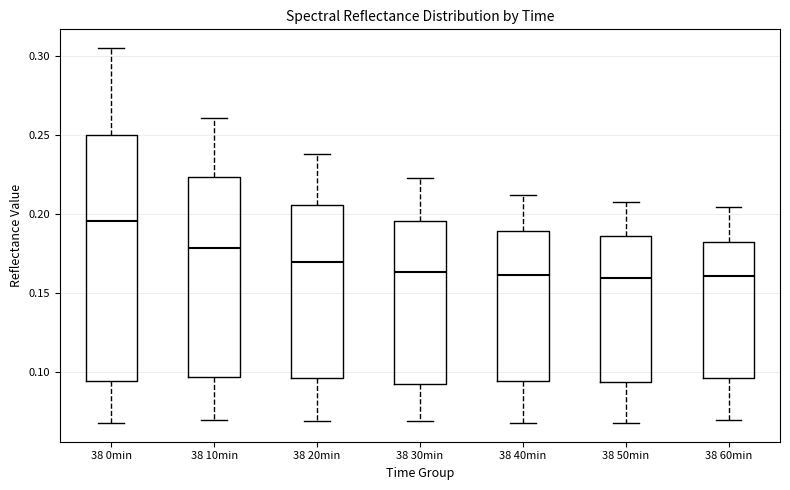

Reading left to right, read every box against the y-axis: the position of its median line, the range the box covers, and the ends of its whiskers. The values are not printed on the chart, so give them approximately, as read against the axis.

38 0min: median 0.195, box 0.095 to 0.250, whiskers 0.070 to 0.305
38 10min: median 0.180, box 0.095 to 0.225, whiskers 0.070 to 0.260
38 20min: median 0.170, box 0.095 to 0.205, whiskers 0.070 to 0.240
38 30min: median 0.165, box 0.095 to 0.195, whiskers 0.070 to 0.225
38 40min: median 0.160, box 0.095 to 0.190, whiskers 0.070 to 0.210
38 50min: median 0.160, box 0.095 to 0.185, whiskers 0.070 to 0.210
38 60min: median 0.160, box 0.095 to 0.185, whiskers 0.070 to 0.205